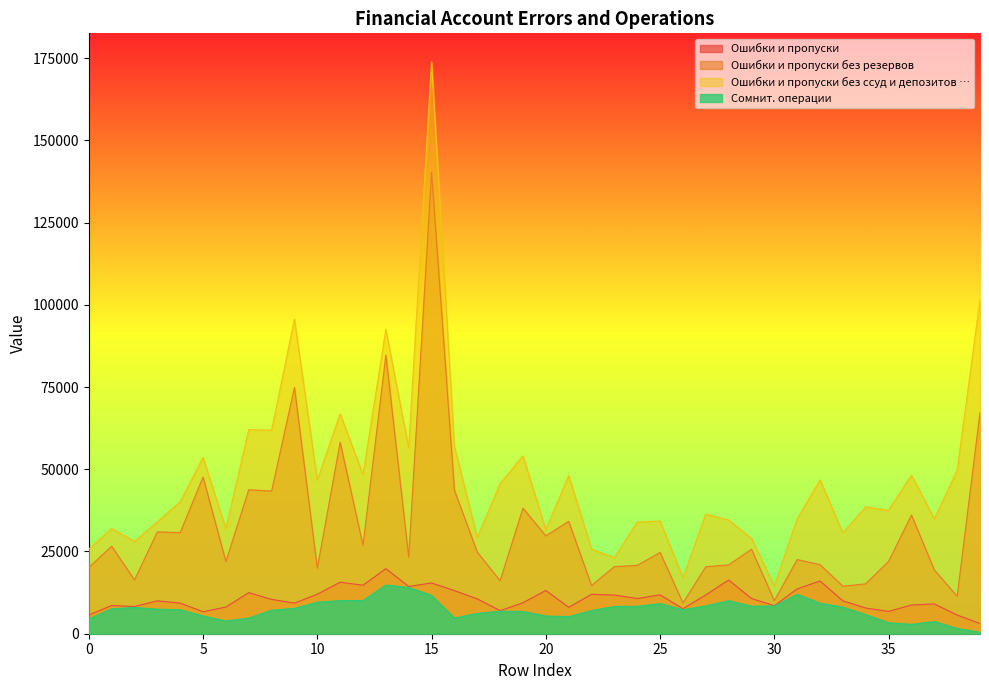

What is the difference between the Ошибки и пропуски без резервов values at 28 and 38?

9565.5